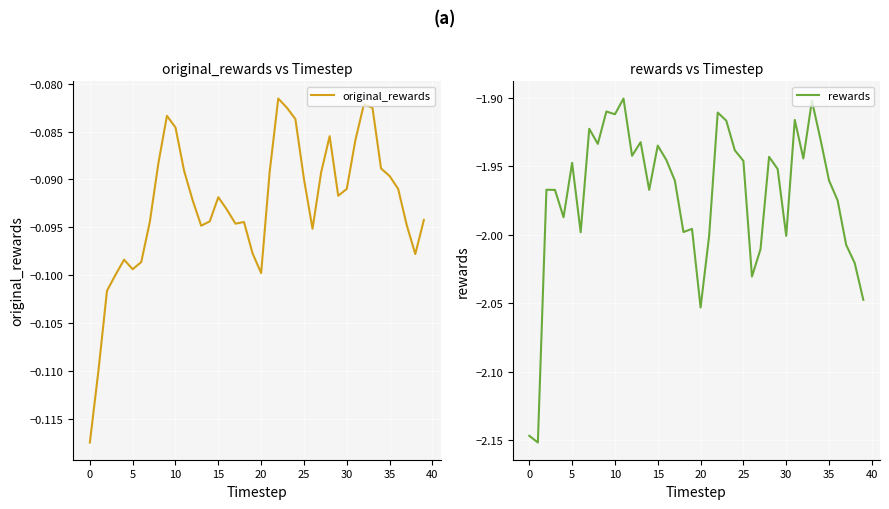

What is the approximate value of original_rewards at 16?

-0.1